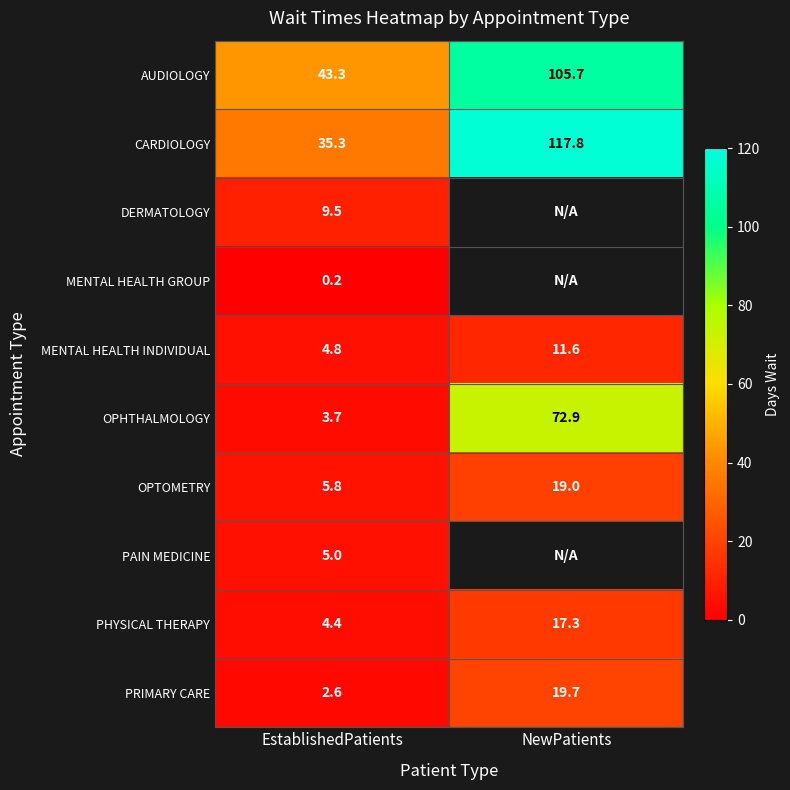

Is it true that MENTAL HEALTH INDIVIDUAL equals 17.1 at NewPatients?

False